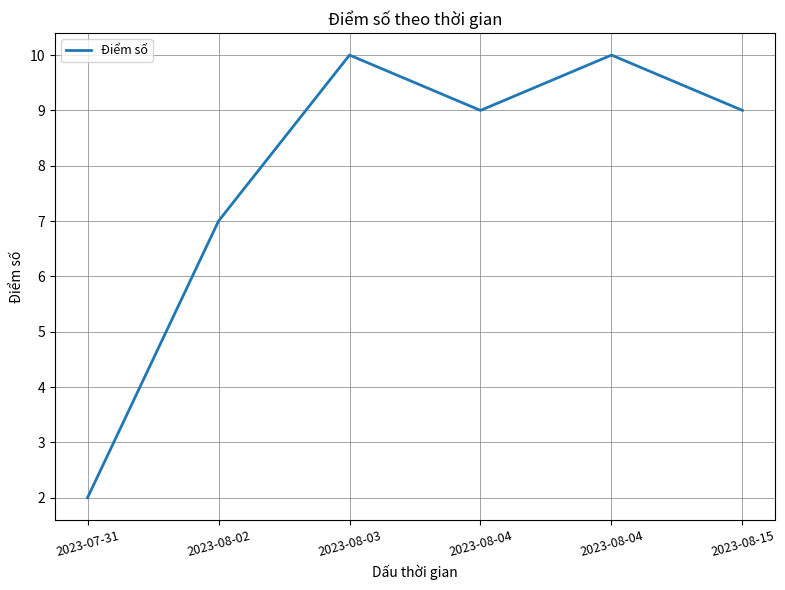

At which category does the chart reach its minimum across all series?

2023-07-31